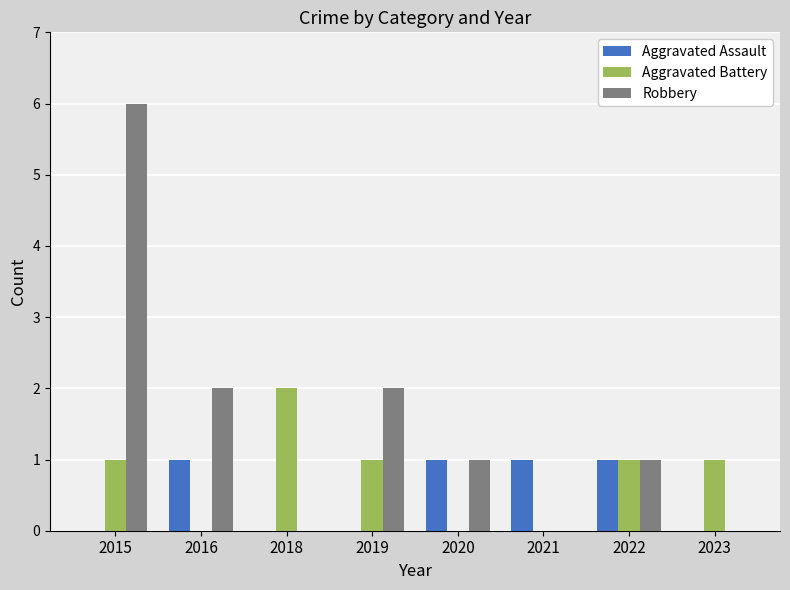

At which category is the sum across all series the highest?

2015